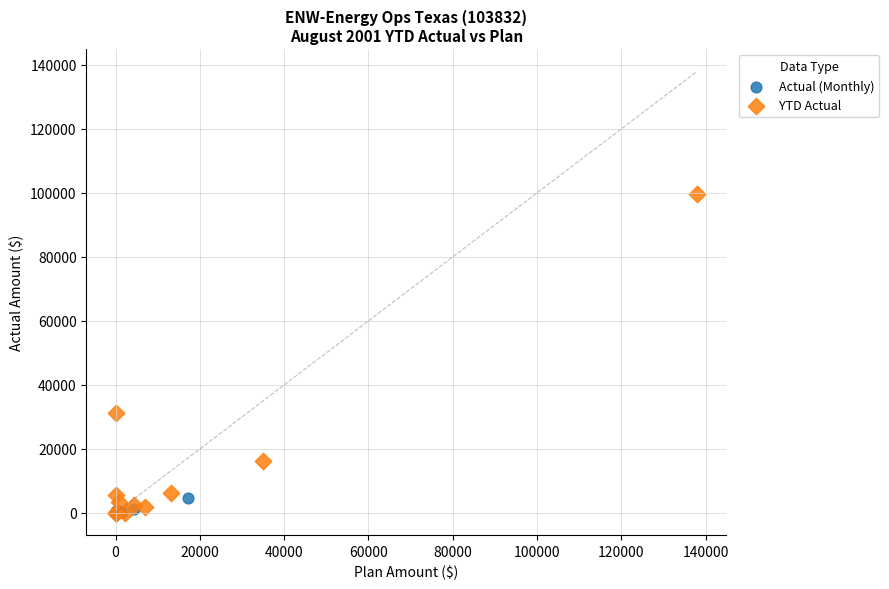

Which series has the largest Y range (max minus min)?

YTD Actual